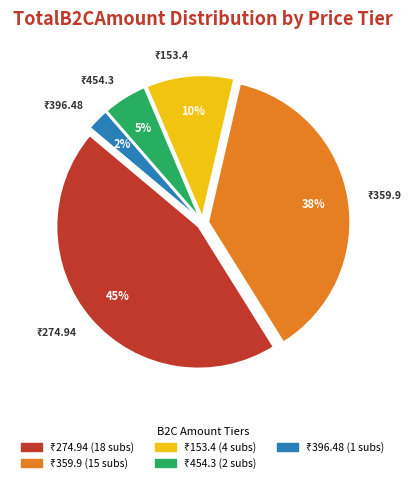

Is there any slice that represents more than half of the pie?

No